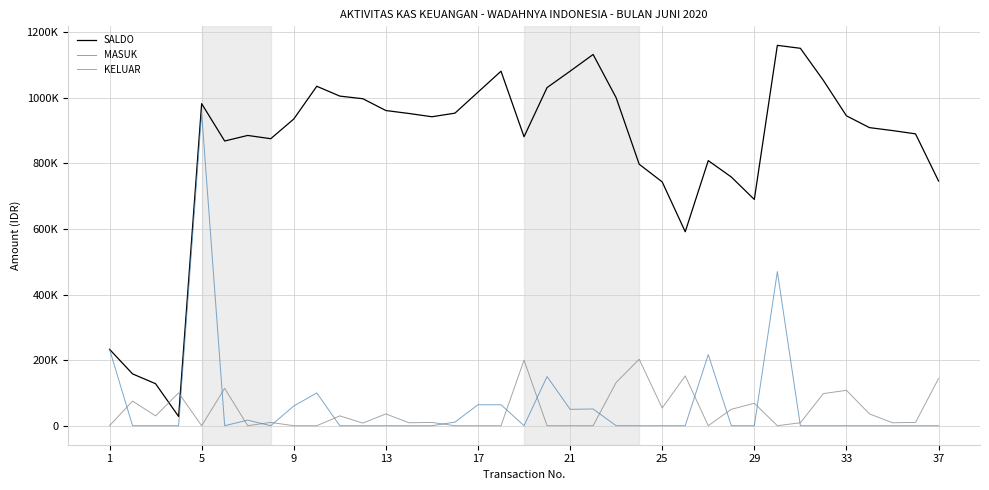

What are all the series names shown in the legend?

SALDO, MASUK, KELUAR